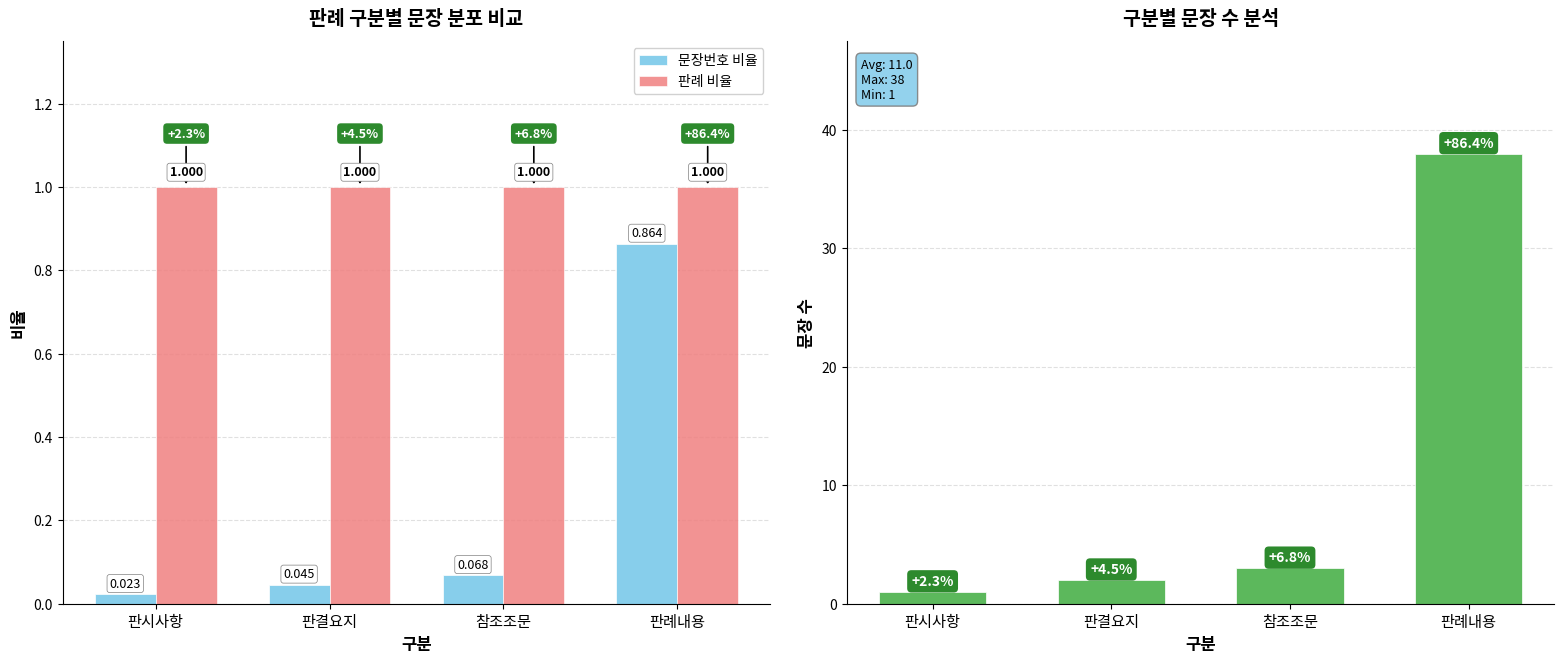

What is the label of the 1st bar from the right?

판례내용